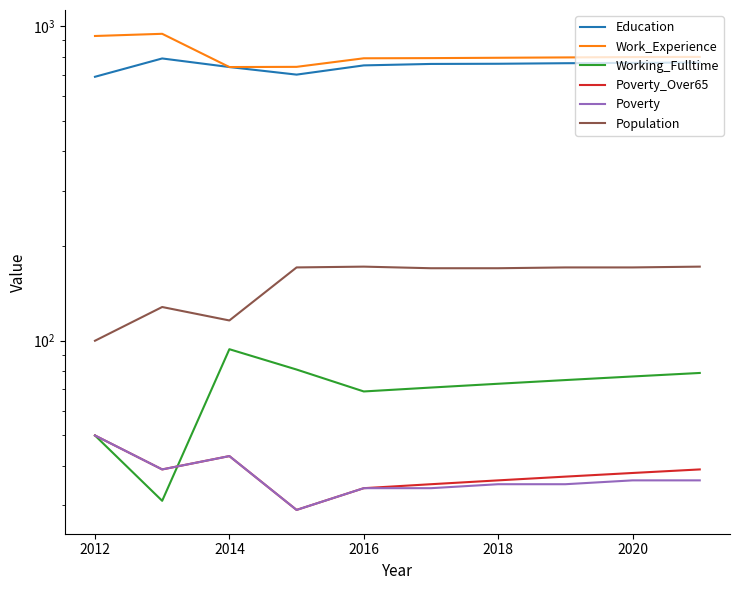

Reading left to right, what are all the values shown in this chart?

Education: 690	789	741	701	750	758	759	762	764	766
Work_Experience: 930	945	741	742	790	791	793	795	797	798
Working_Fulltime: 50	31	94	81	69	71	73	75	77	79
Poverty_Over65: 50	39	43	29	34	35	36	37	38	39
Poverty: 50	39	43	29	34	34	35	35	36	36
Population: 100	128	116	171	172	170	170	171	171	172